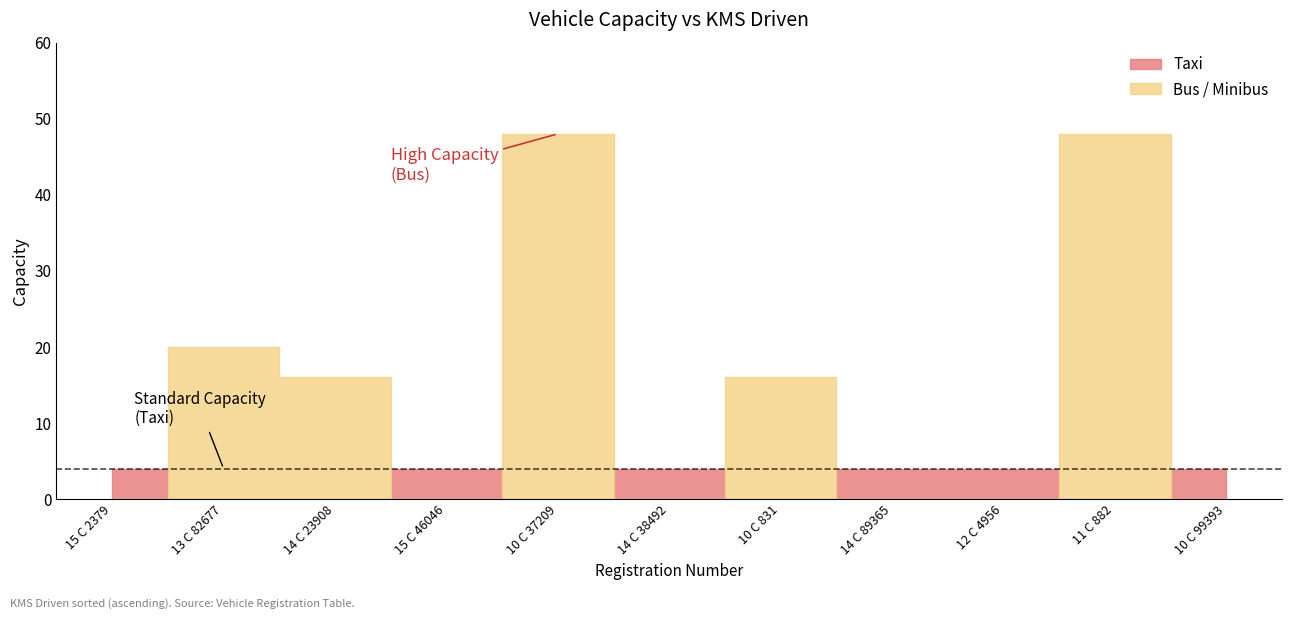

The value at 10 C 37209 is 48. True or false?

True